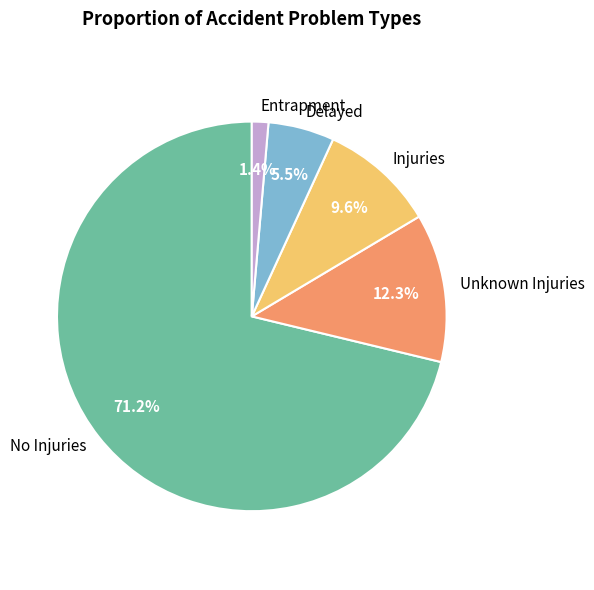

Is Injuries the majority of the pie?

No